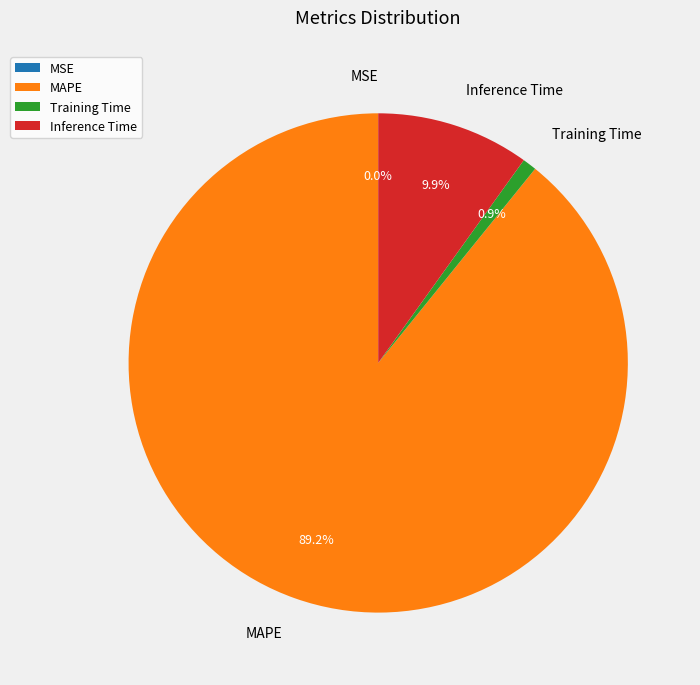

Does any single category account for the majority?

Yes